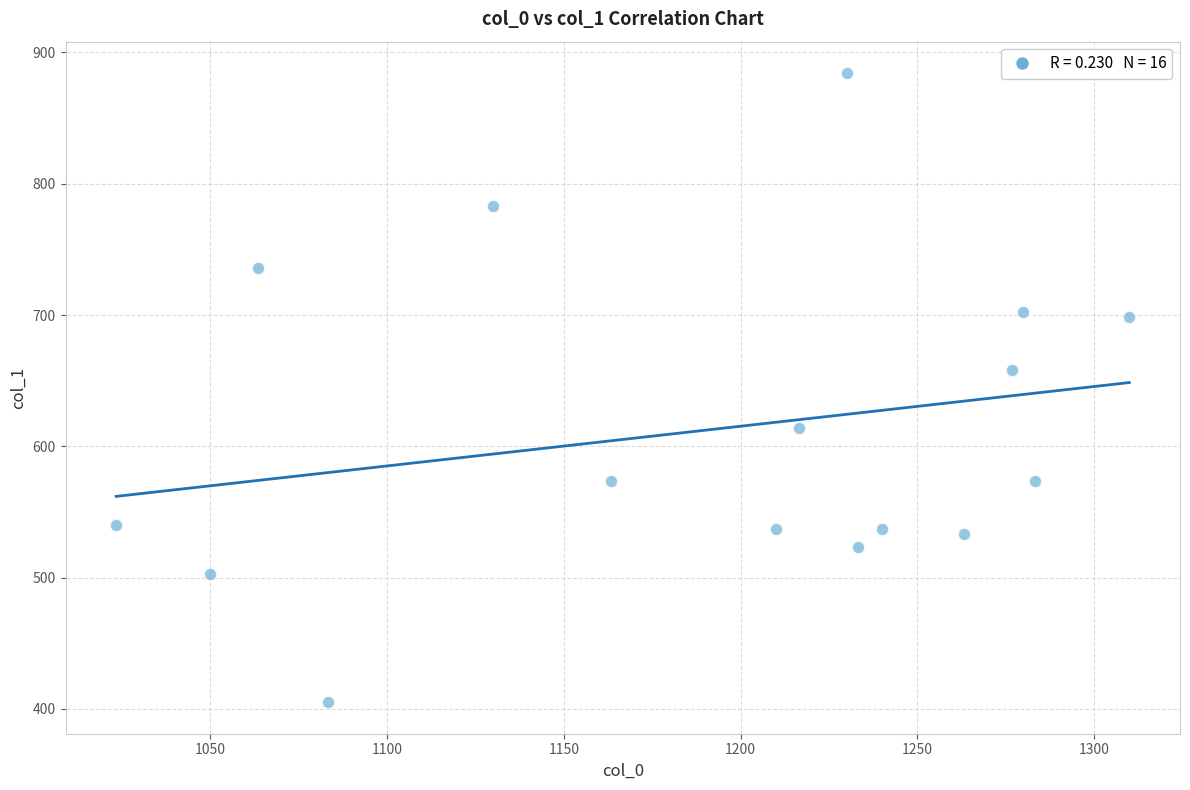

What is the range of X values (max minus min)?

286.7